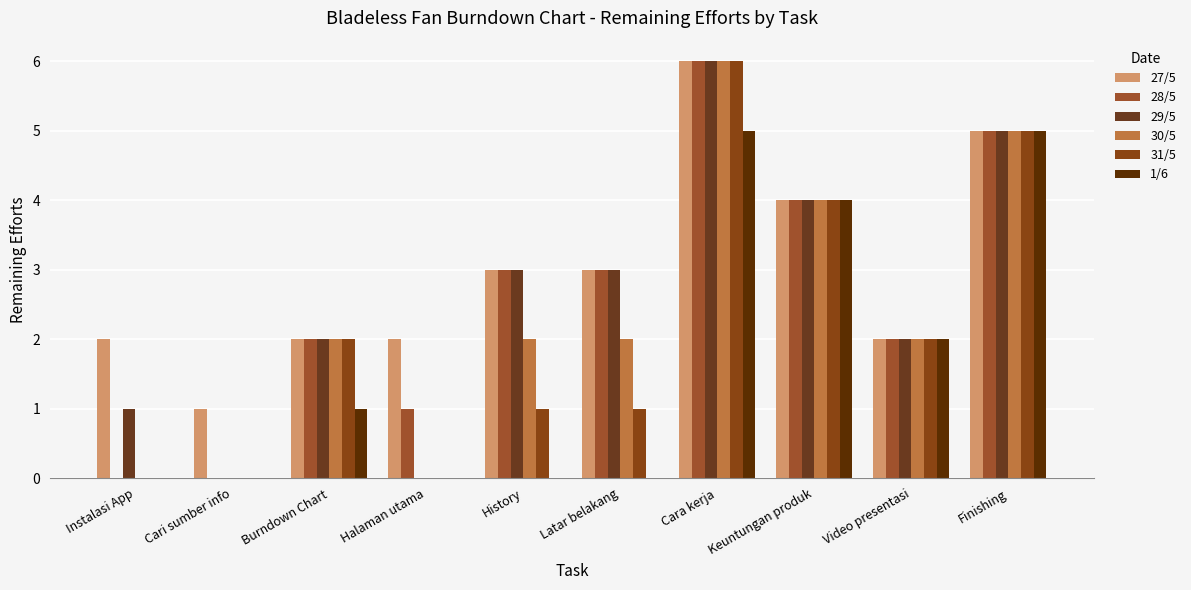

Reading left to right, list all the values displayed in this chart.

27/5: 2	1	2	2	3	3	6	4	2	5
28/5: 0	0	2	1	3	3	6	4	2	5
29/5: 1	0	2	0	3	3	6	4	2	5
30/5: 0	0	2	0	2	2	6	4	2	5
31/5: 0	0	2	0	1	1	6	4	2	5
1/6: 0	0	1	0	0	0	5	4	2	5